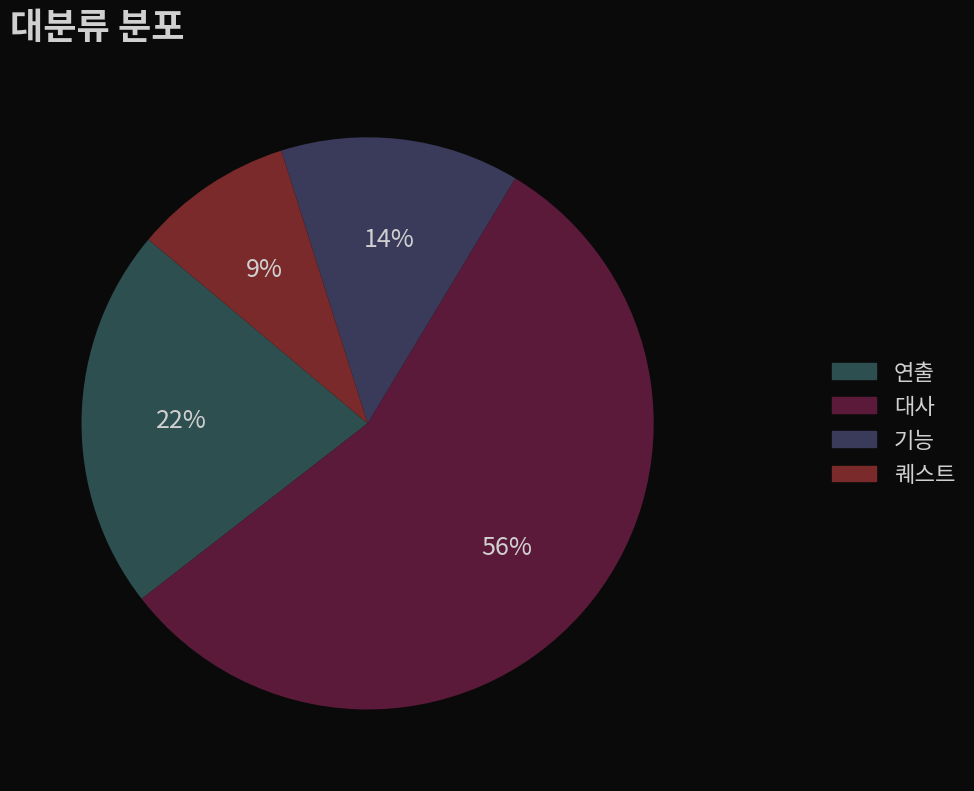

To the nearest percent, what is the average slice percentage?

25%